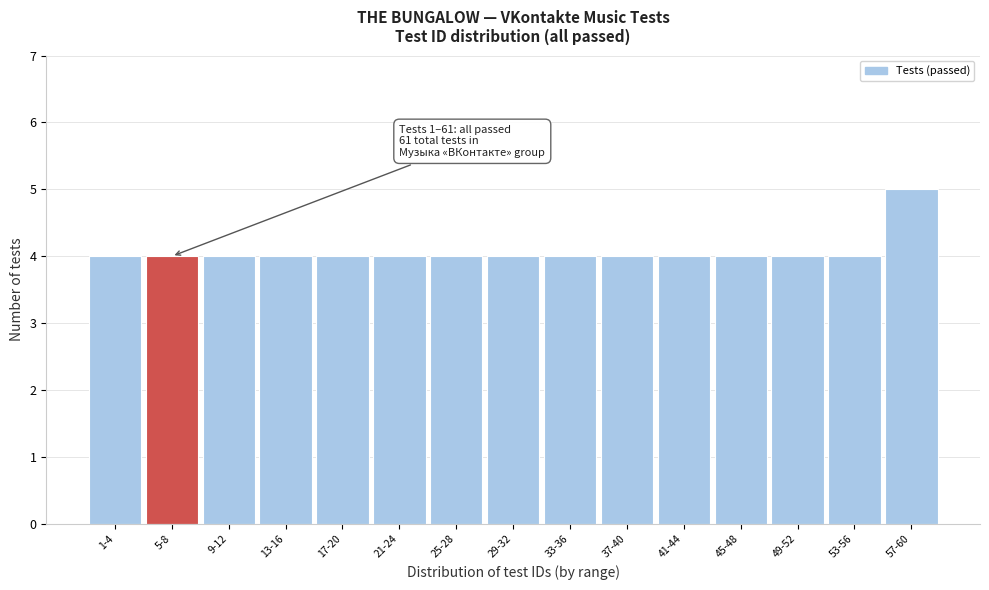

Reading left to right, list all the values displayed in this chart.

1-4=4	5-8=4	9-12=4	13-16=4	17-20=4	21-24=4	25-28=4	29-32=4	33-36=4	37-40=4	41-44=4	45-48=4	49-52=4	53-56=4	57-60=5